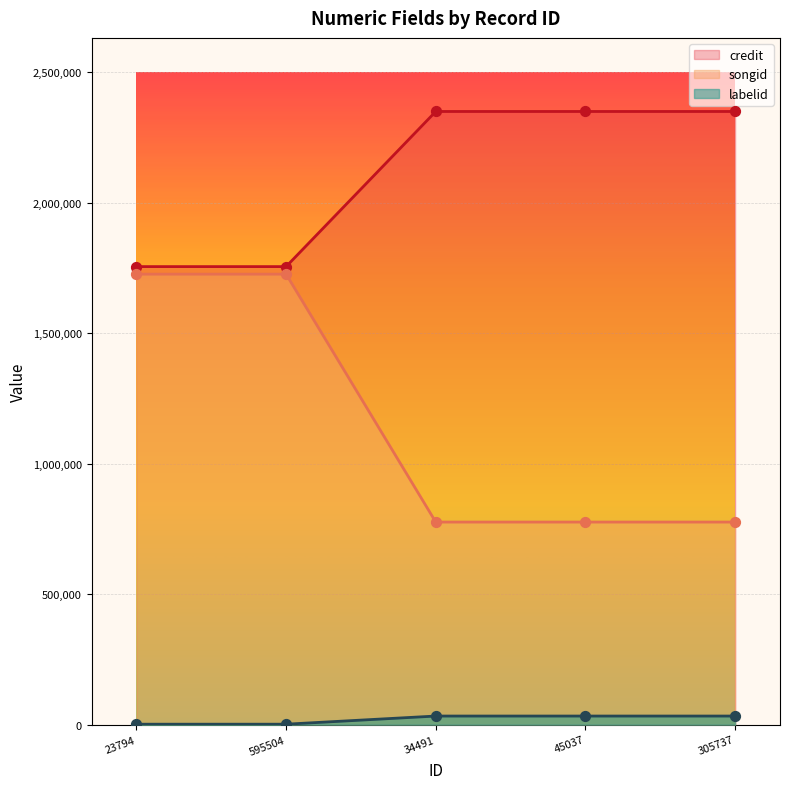

What is the total value across all series at 34491?

3157689